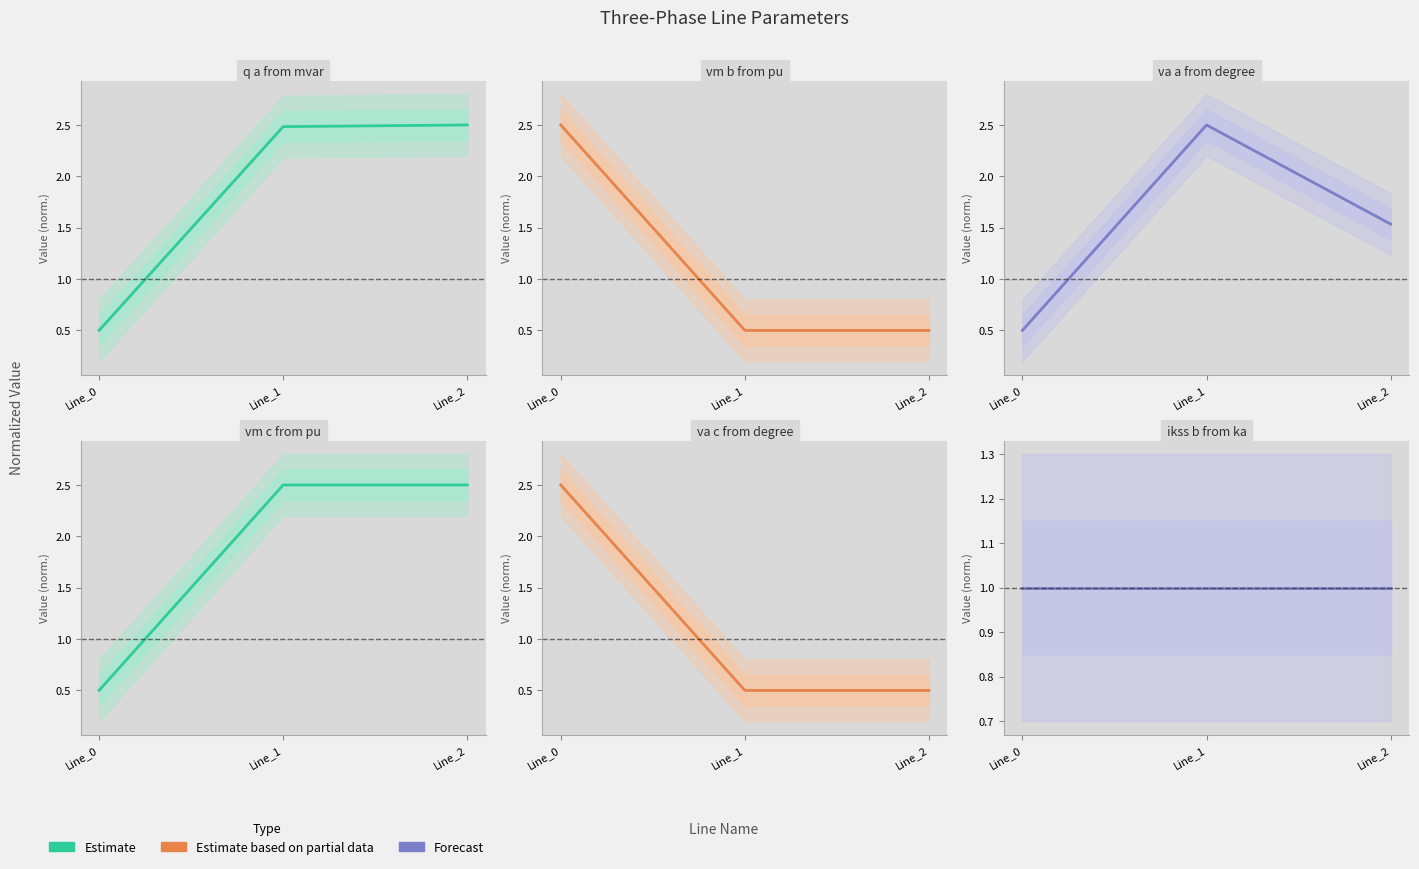

Rank the series at Line_1 from highest to lowest value.

pf_va_a_from_degree, pf_vm_c_from_pu, pf_q_a_from_mvar, pf_ikss_b_from_ka, pf_vm_b_from_pu, pf_va_c_from_degree